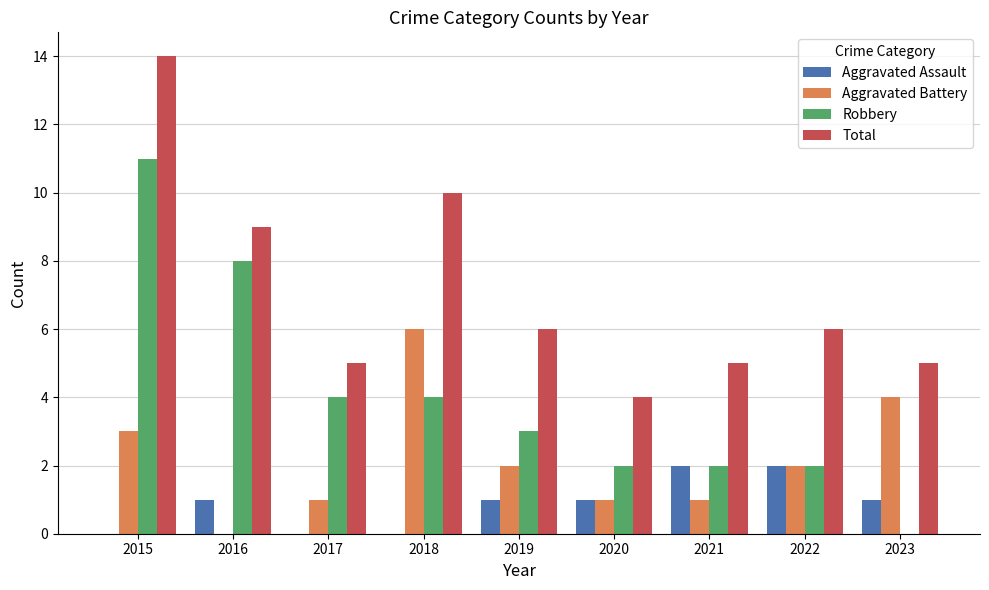

Reading right to left, list all the values displayed in this chart.

Aggravated Assault: 2023=1	2022=2	2021=2	2020=1	2019=1	2018=0	2017=0	2016=1	2015=0
Aggravated Battery: 2023=4	2022=2	2021=1	2020=1	2019=2	2018=6	2017=1	2016=0	2015=3
Robbery: 2023=0	2022=2	2021=2	2020=2	2019=3	2018=4	2017=4	2016=8	2015=11
Total: 2023=5	2022=6	2021=5	2020=4	2019=6	2018=10	2017=5	2016=9	2015=14